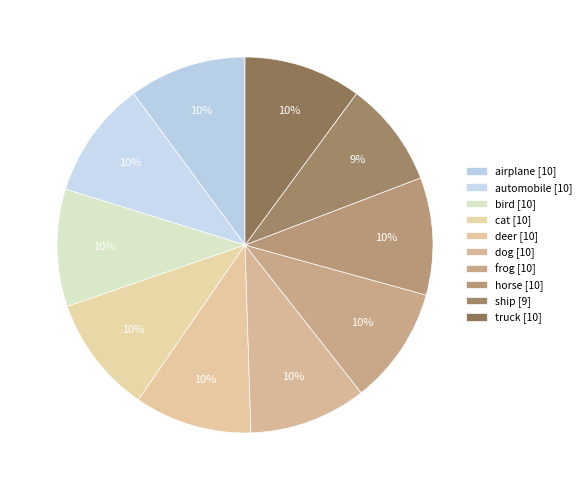

What is the change in value from horse to ship?

-1